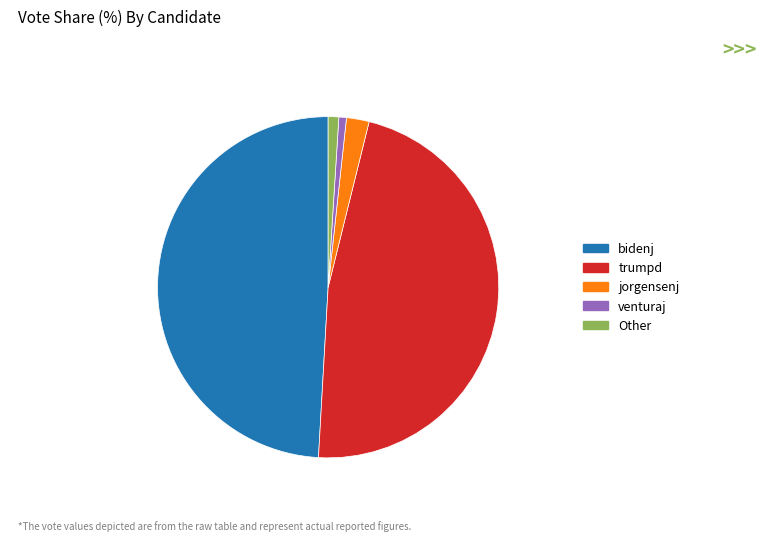

Does jorgensenj represent more than half of the total?

No